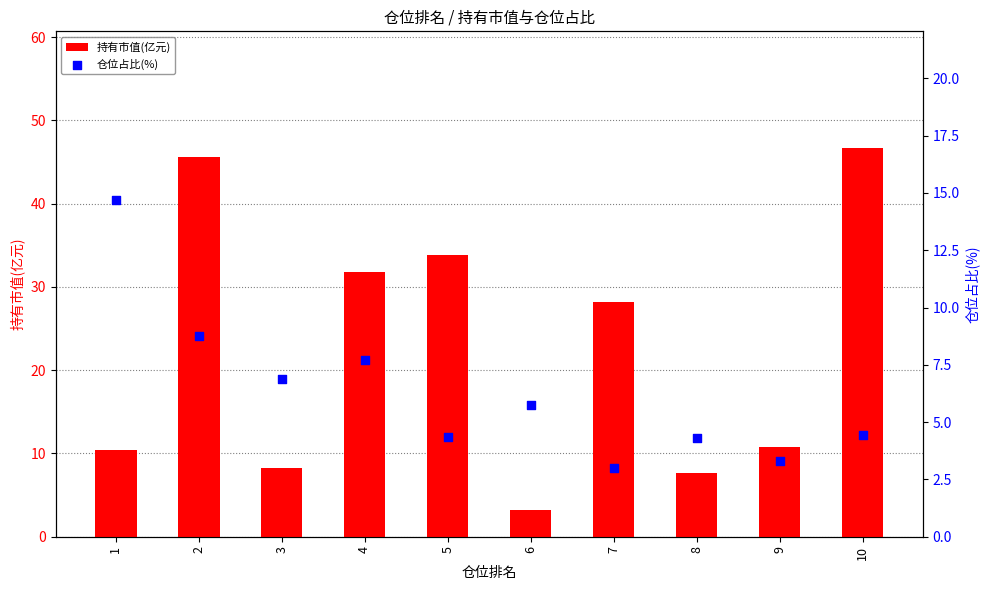

Which series has the widest spread of Y values?

持有市值(亿元)